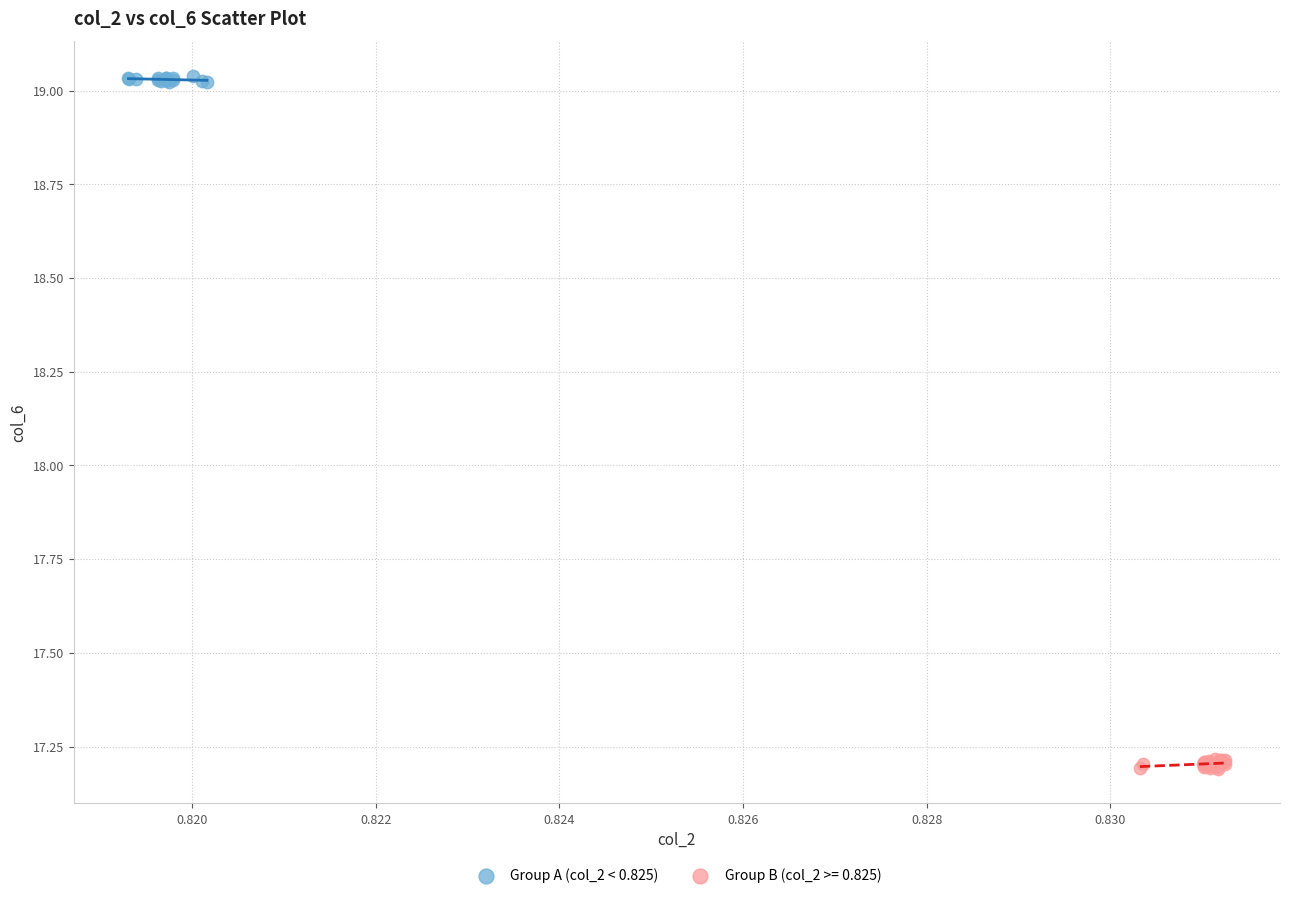

Which series contains the lowest Y value?

Group B (col_2 >= 0.825)